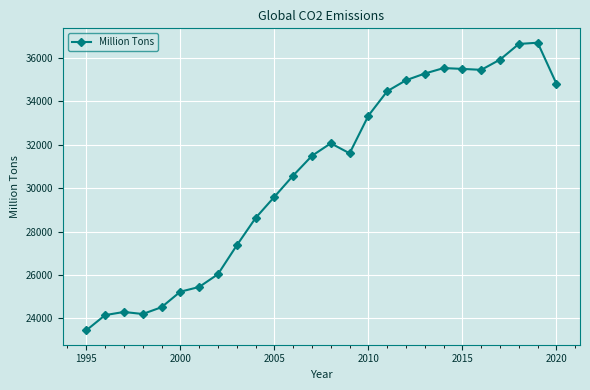

What is the value of the 23rd point from the left?

35925.7